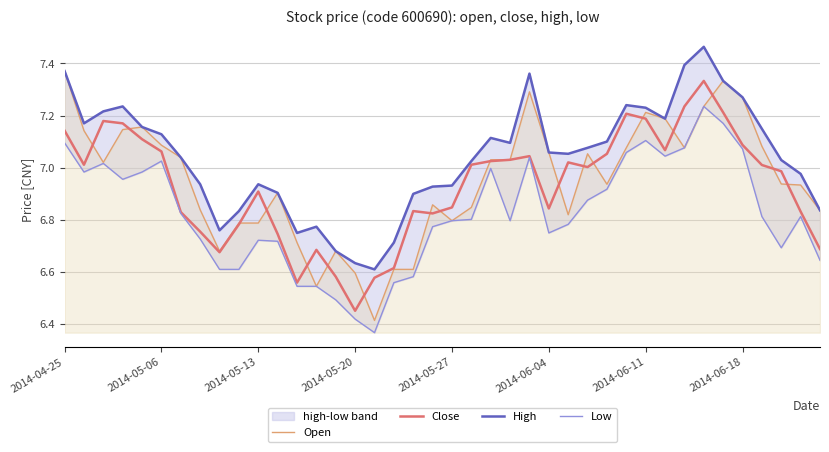

Reading left to right, what are all the values shown in this chart?

Open: 7.4	7.1	7.0	7.1	7.2	7.1	7.0	6.8	6.7	6.8	6.8	6.9	6.7	6.5	6.7	6.6	6.4	6.6	6.6	6.9	6.8	6.8	7.0	7.0	7.3	7.1	6.8	7.1	6.9	7.1	7.2	7.2	7.1	7.2	7.3	7.3	7.1	6.9	6.9	6.8
Close: 7.1	7.0	7.2	7.2	7.1	7.1	6.8	6.8	6.7	6.8	6.9	6.7	6.6	6.7	6.6	6.5	6.6	6.6	6.8	6.8	6.8	7.0	7.0	7.0	7.0	6.8	7.0	7.0	7.1	7.2	7.2	7.1	7.2	7.3	7.2	7.1	7.0	7.0	6.8	6.7
High: 7.4	7.2	7.2	7.2	7.2	7.1	7.0	6.9	6.8	6.8	6.9	6.9	6.7	6.8	6.7	6.6	6.6	6.7	6.9	6.9	6.9	7.0	7.1	7.1	7.4	7.1	7.1	7.1	7.1	7.2	7.2	7.2	7.4	7.5	7.3	7.3	7.1	7.0	7.0	6.8
Low: 7.1	7.0	7.0	7.0	7.0	7.0	6.8	6.7	6.6	6.6	6.7	6.7	6.5	6.5	6.5	6.4	6.4	6.6	6.6	6.8	6.8	6.8	7.0	6.8	7.0	6.7	6.8	6.9	6.9	7.1	7.1	7.0	7.1	7.2	7.2	7.1	6.8	6.7	6.8	6.6